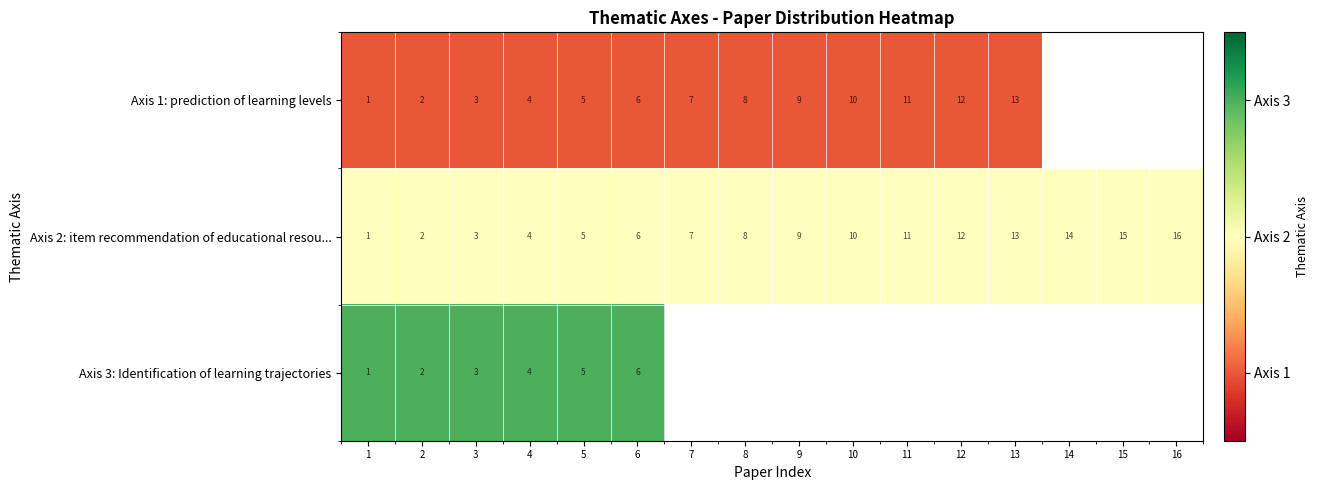

The Axis 3: Identification of learning trajectories series shows 2 at 2. True or false?

True